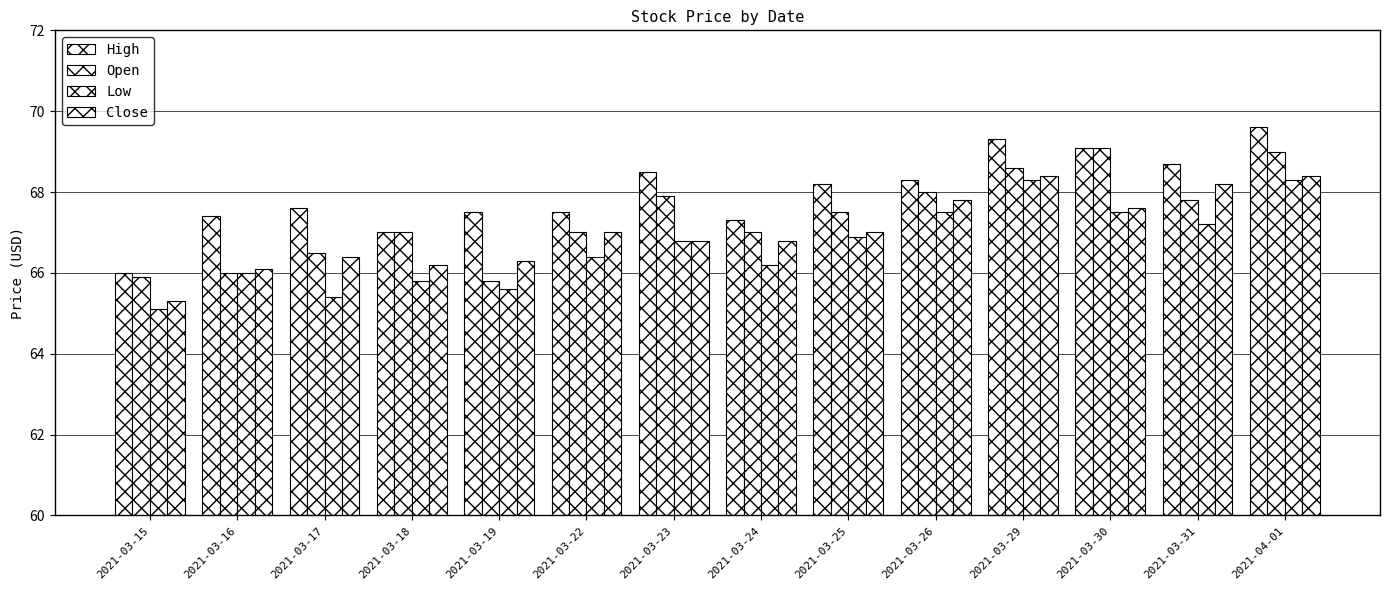

Between 2021-03-18 and 2021-03-19, which series saw the biggest shift?

Open